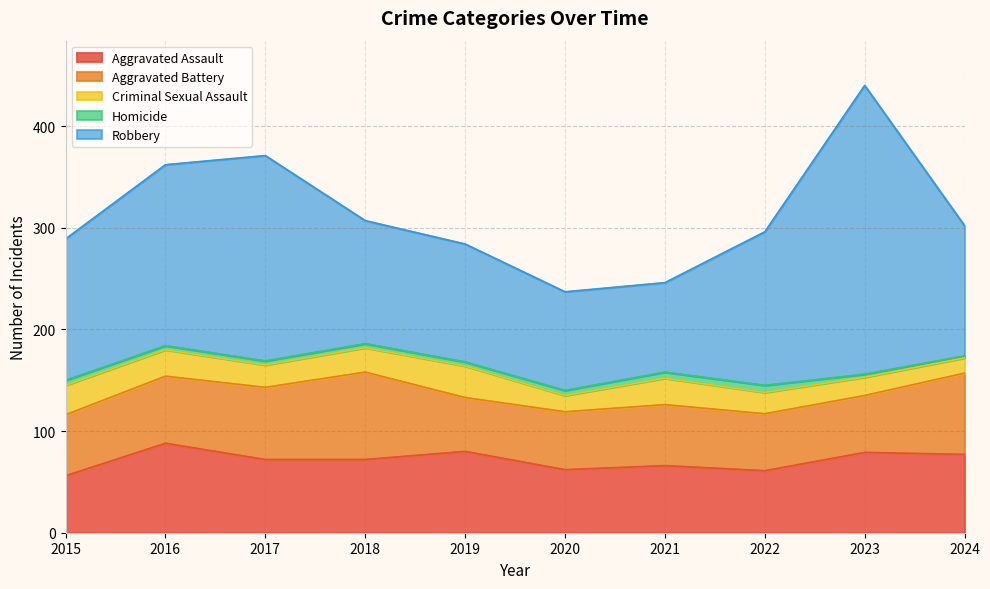

Rank the series by their maximum value, from highest to lowest.

Robbery, Aggravated Assault, Aggravated Battery, Criminal Sexual Assault, Homicide